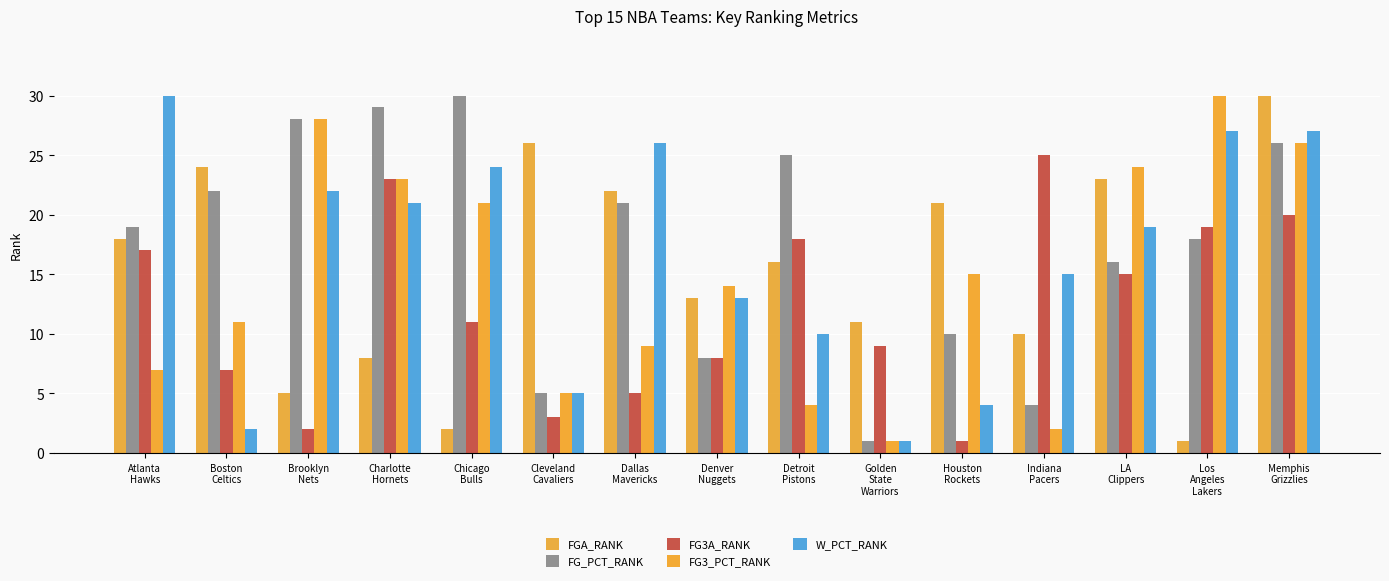

How many data points in FG3_PCT_RANK are less than 14?

7